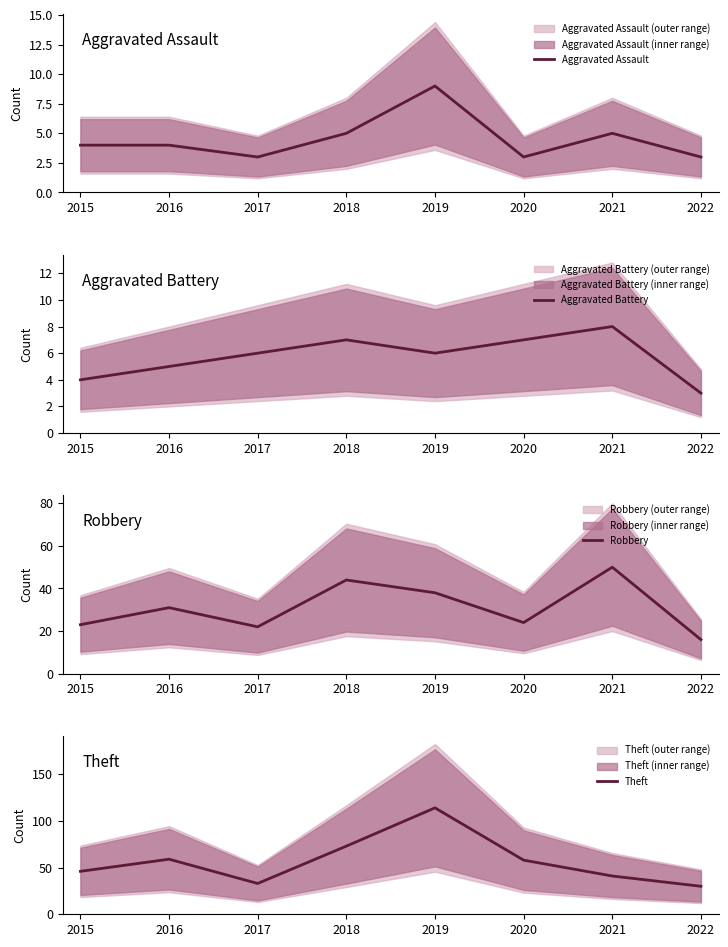

How many data points does each series have?

8